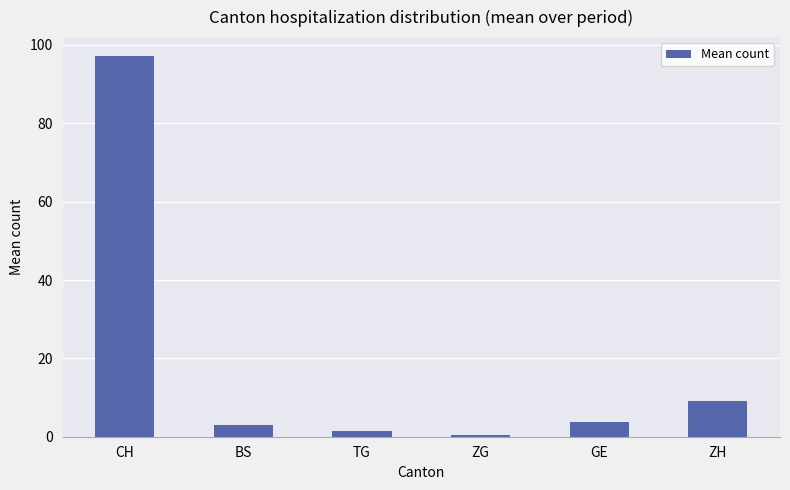

Which has a higher value, CH or BS?

CH